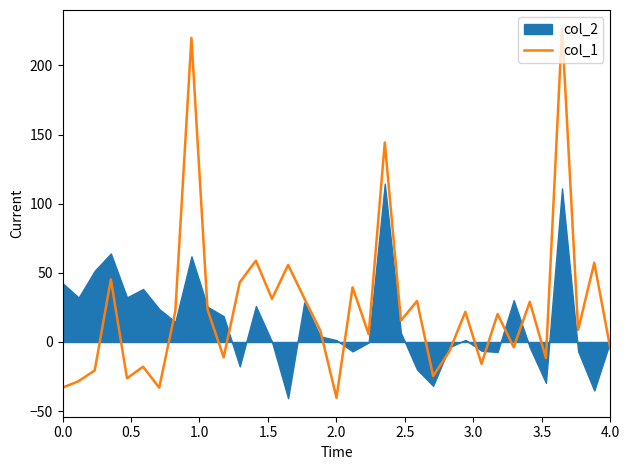

What is the highest value of the col_1 series?

226.8